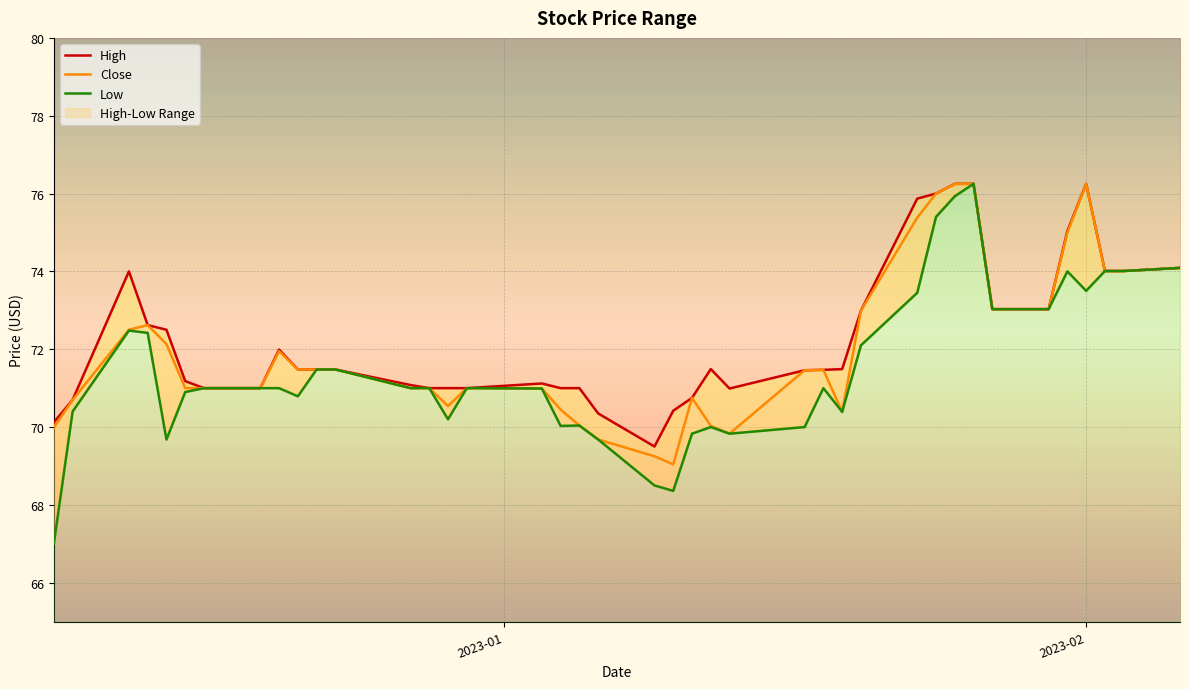

At how many categories does at least one series exceed 69?

40